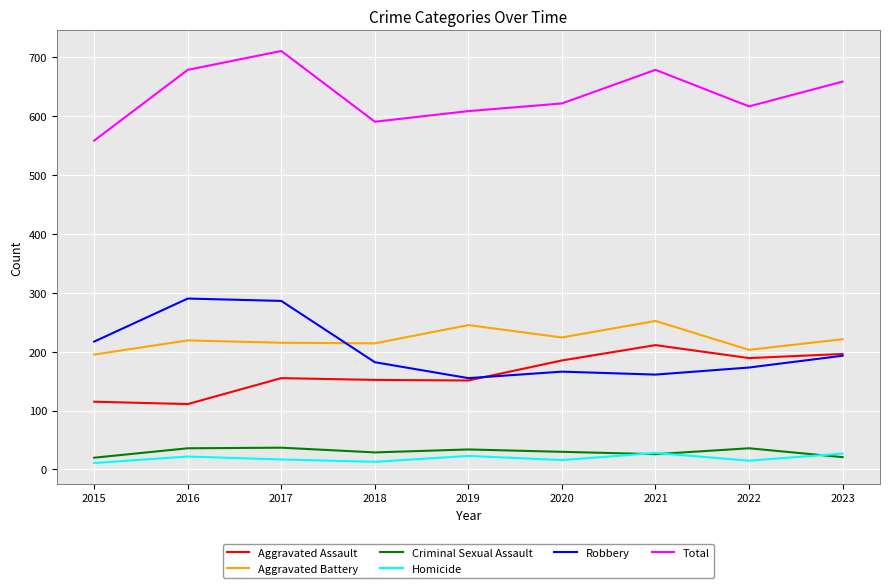

True or false: Total and Criminal Sexual Assault cross at least once.

False